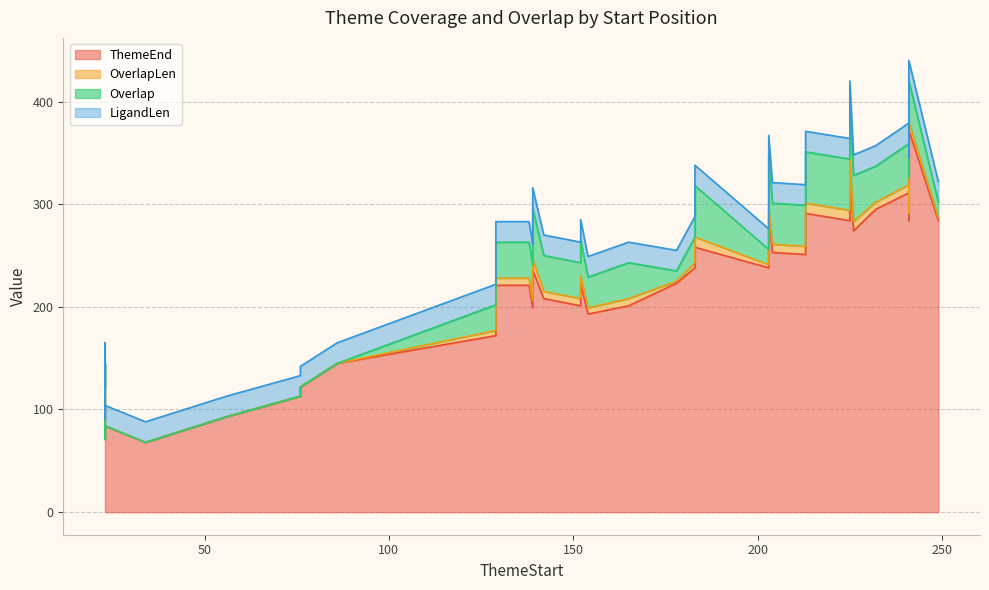

What is the spread (max minus min) of values at 129?

167